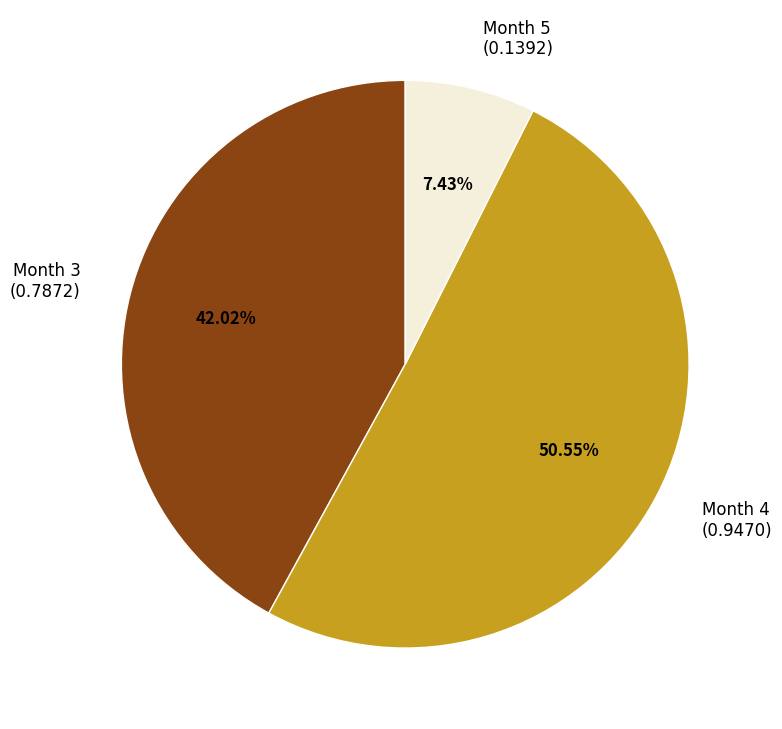

Is there a majority slice in this chart?

Yes